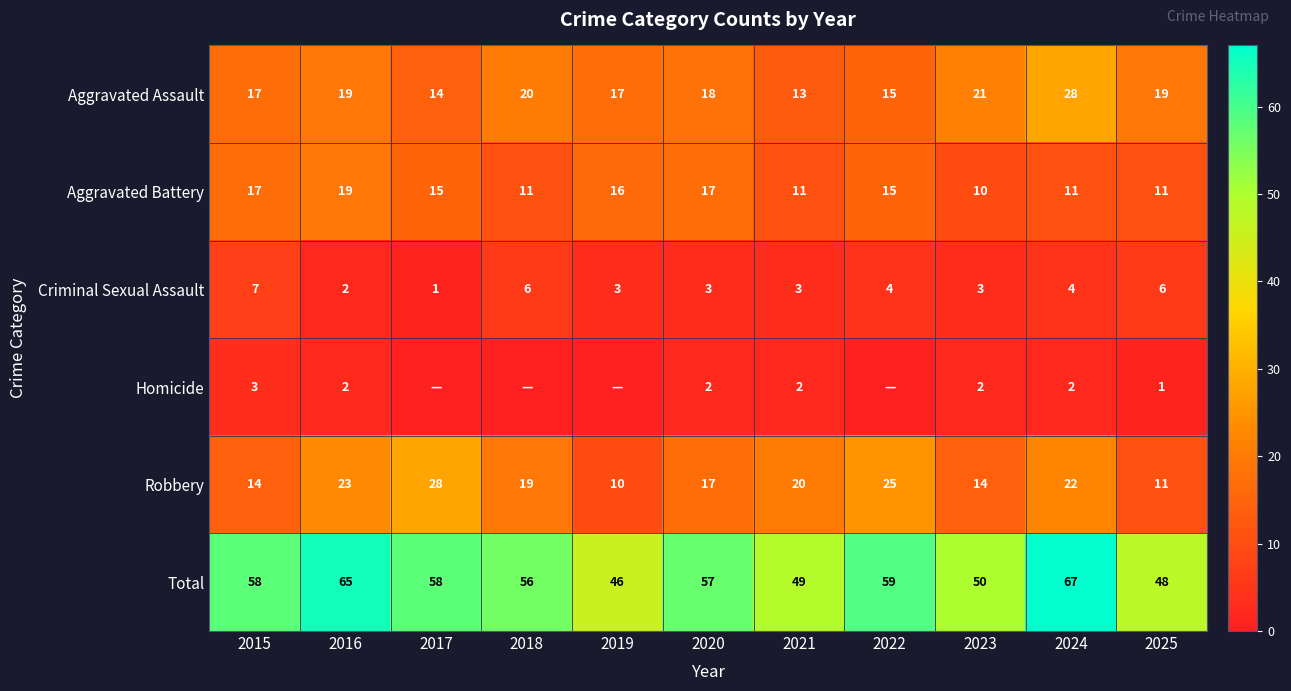

What is the difference between the Aggravated Battery values at 2018 and 2022?

4